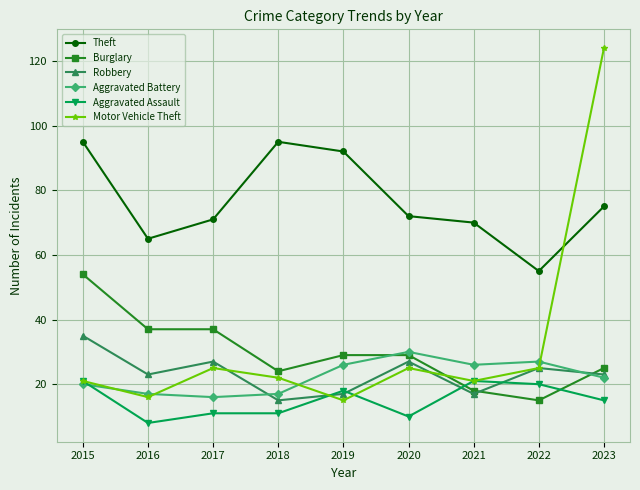

Reading left to right, what are all the values shown in this chart?

Theft: 2015=95	2016=65	2017=71	2018=95	2019=92	2020=72	2021=70	2022=55	2023=75
Burglary: 2015=54	2016=37	2017=37	2018=24	2019=29	2020=29	2021=18	2022=15	2023=25
Robbery: 2015=35	2016=23	2017=27	2018=15	2019=17	2020=27	2021=17	2022=25	2023=23
Aggravated Battery: 2015=20	2016=17	2017=16	2018=17	2019=26	2020=30	2021=26	2022=27	2023=22
Aggravated Assault: 2015=21	2016=8	2017=11	2018=11	2019=18	2020=10	2021=21	2022=20	2023=15
Motor Vehicle Theft: 2015=21	2016=16	2017=25	2018=22	2019=15	2020=25	2021=21	2022=25	2023=124